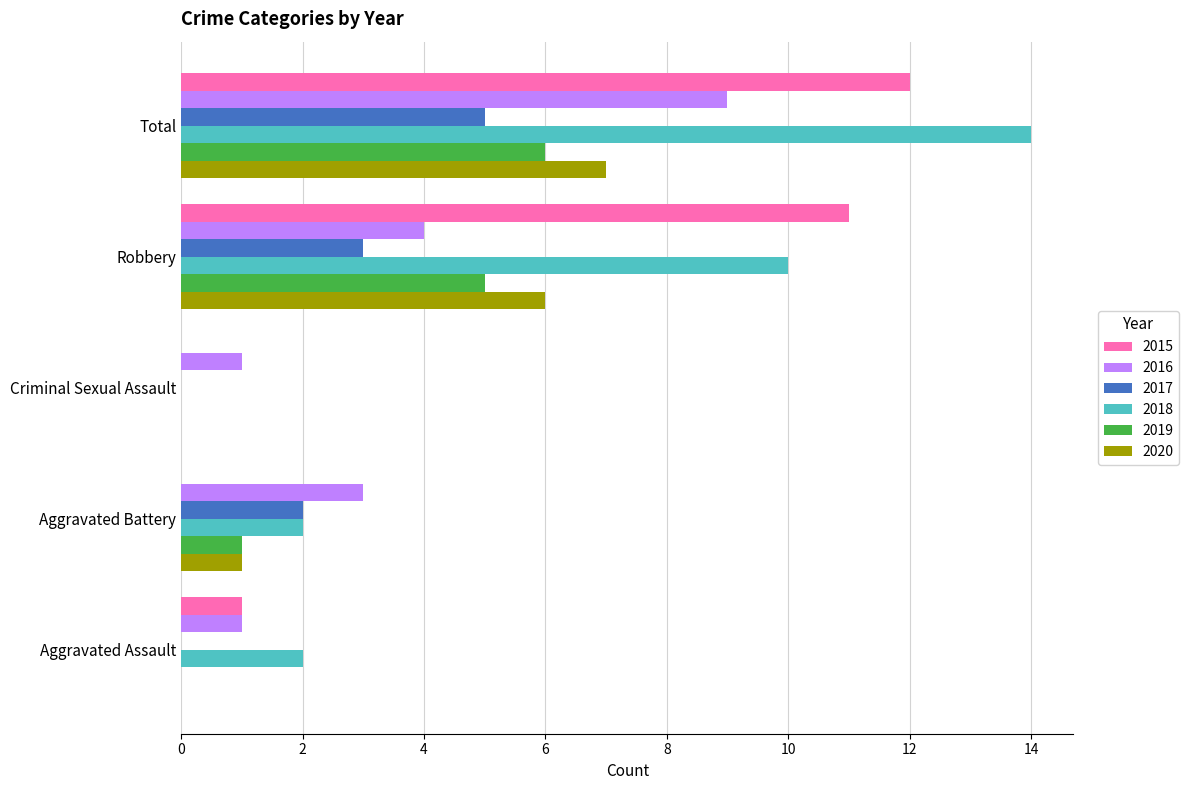

At which category does the chart reach its peak across all series?

Total